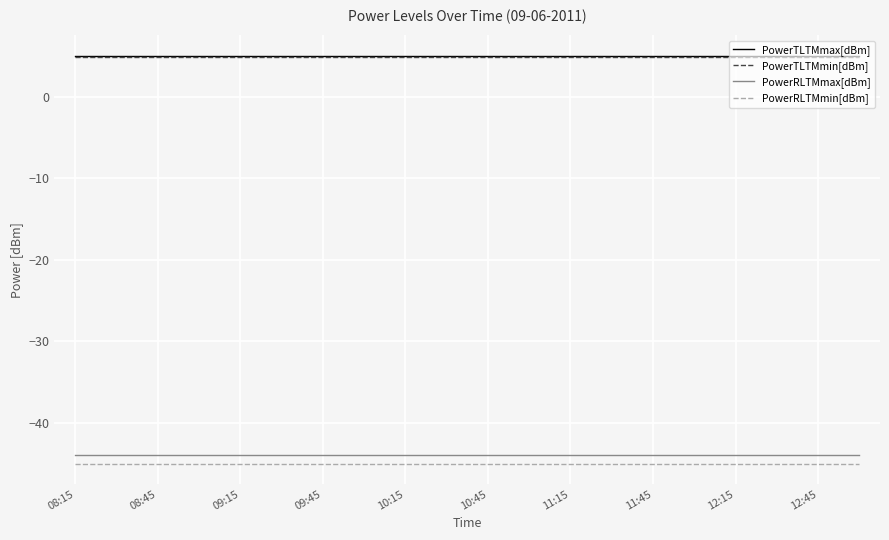

Is this an area chart (filled region under the line)?

No